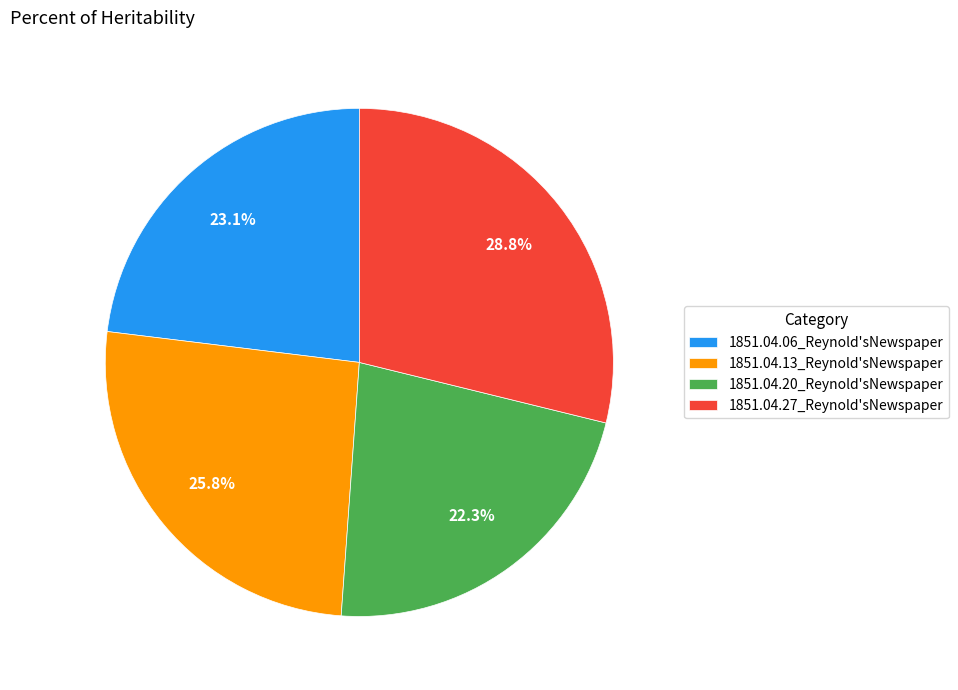

Which slice is the largest?

1851.04.27_Reynold'sNewspaper